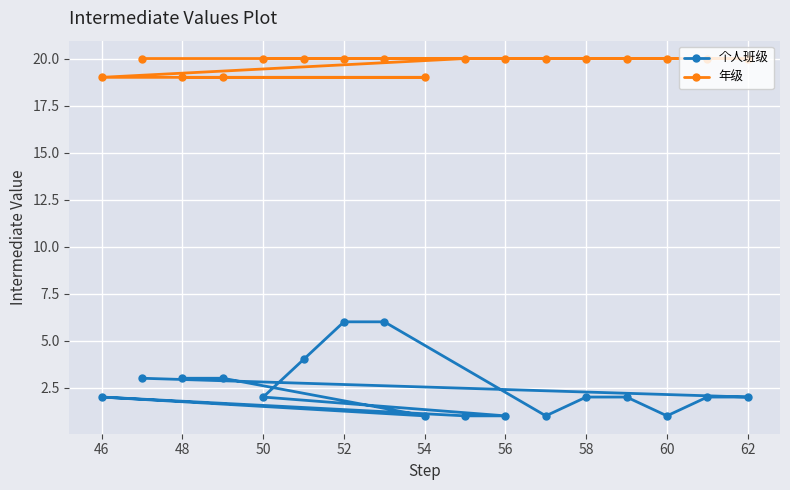

What is the lowest value of the 年级 series?

19